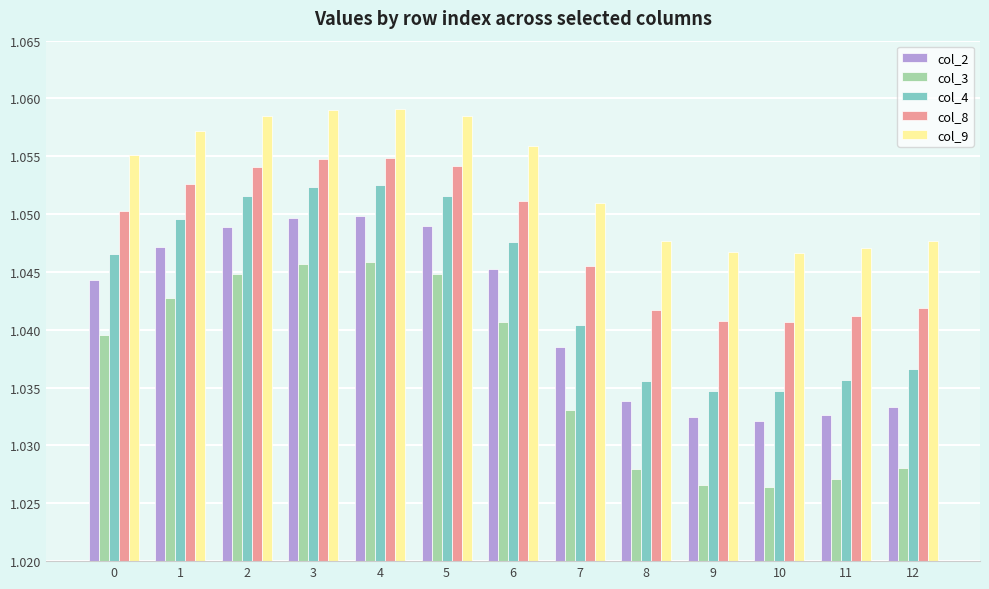

The value of col_2 at 0 is 1.5. True or false?

False